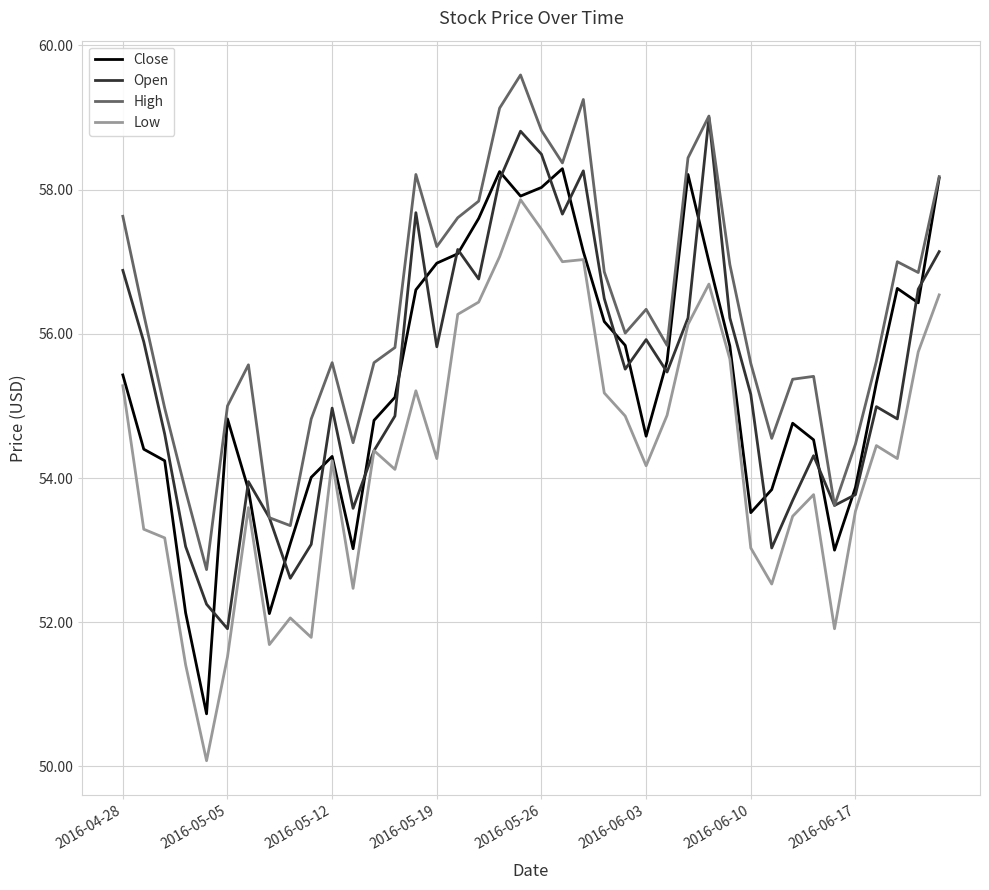

Rank the series by their maximum value, from highest to lowest.

High, Open, Close, Low